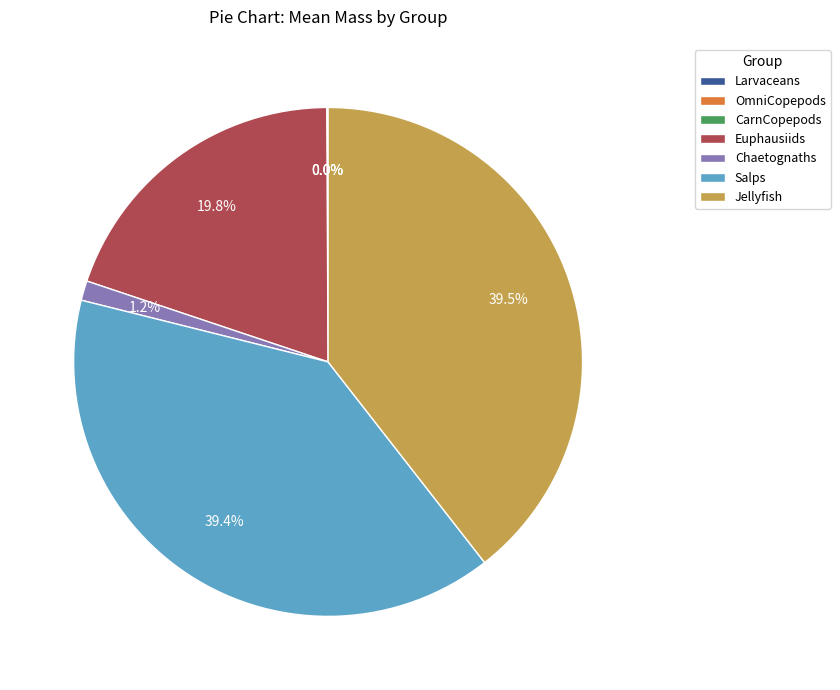

Between Chaetognaths and Euphausiids, which is larger?

Euphausiids